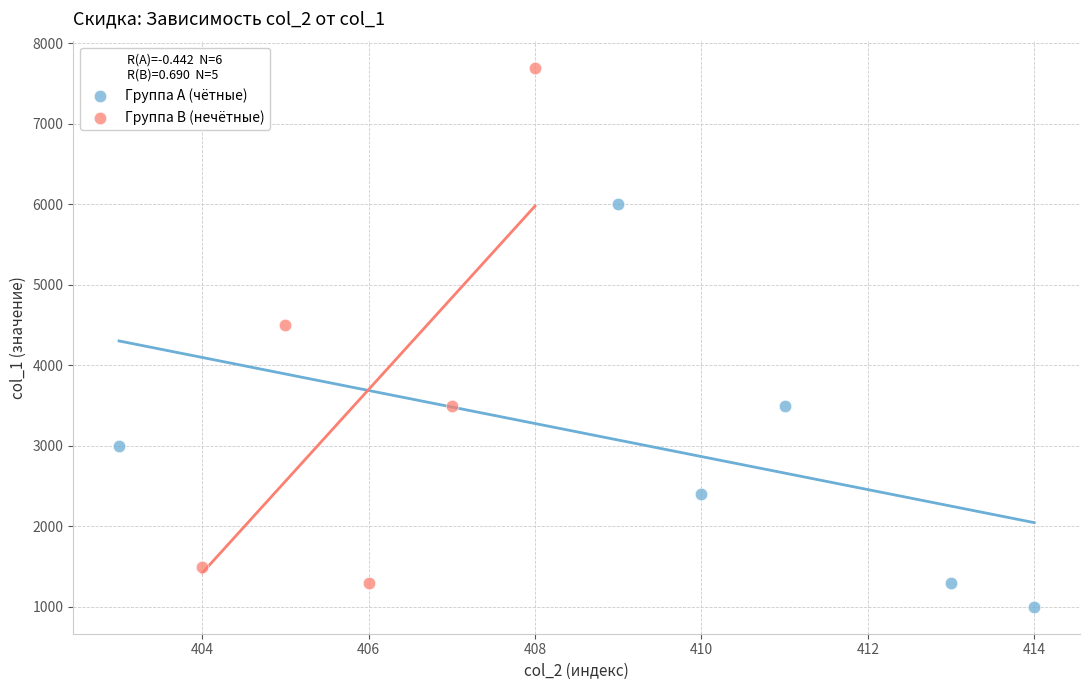

Which series contains the lowest Y value?

Группа A (чётные)